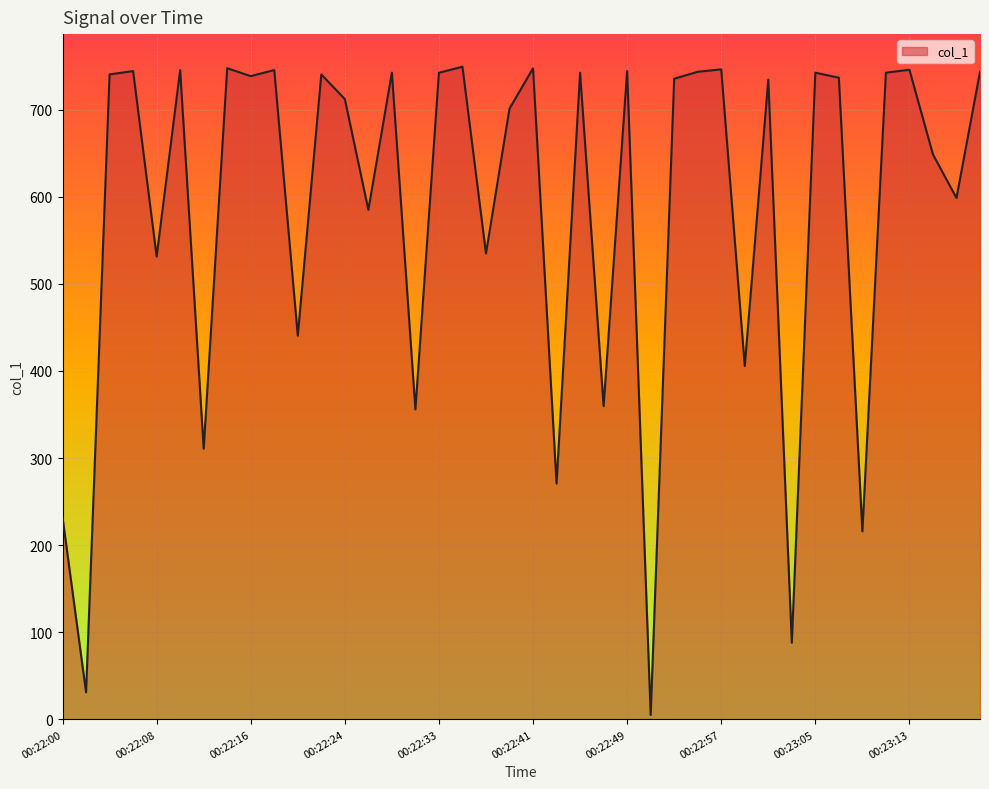

How many interior local peaks (higher than both neighbors) does the data have?

14